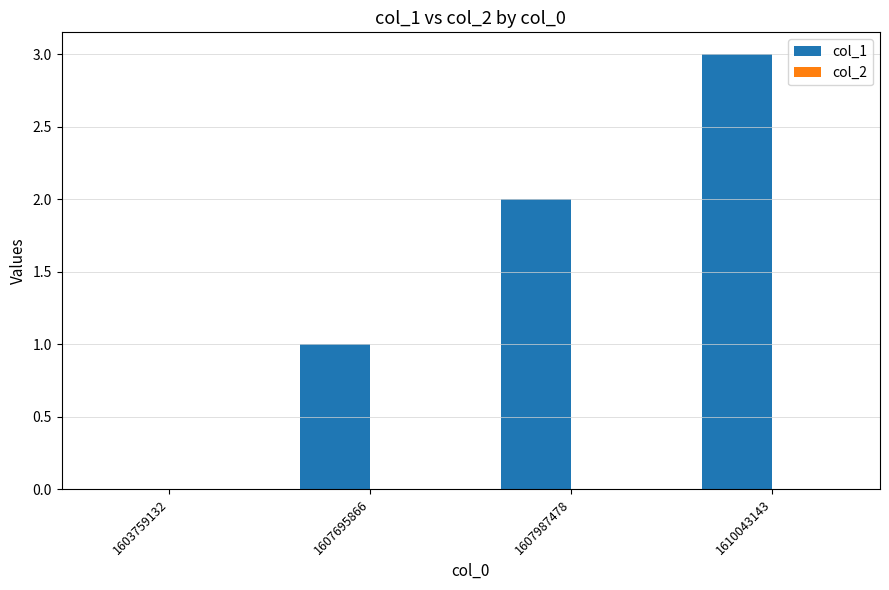

True or false: the data shows 2 at 1607695866.

False